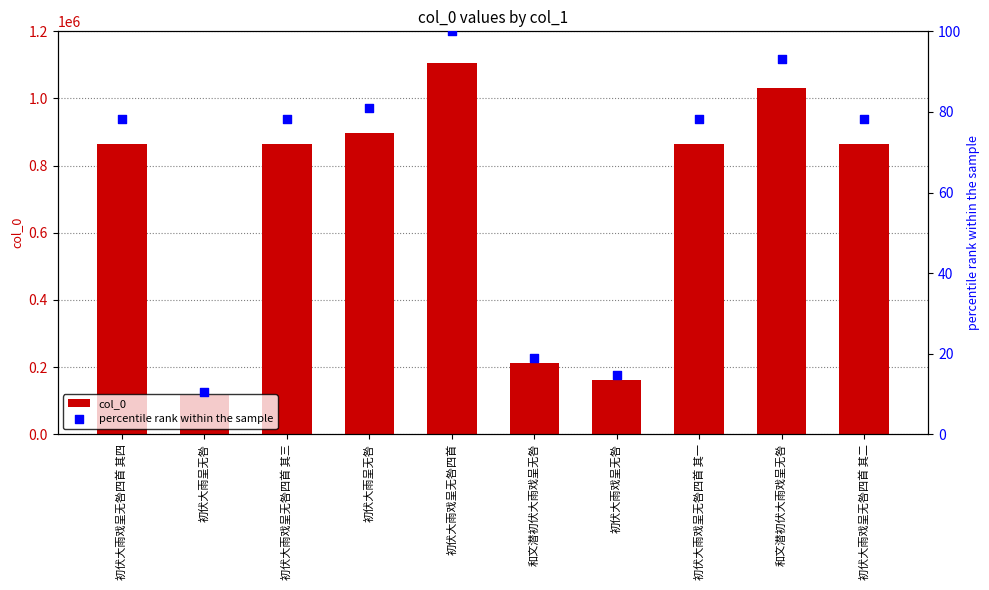

Which series reaches the maximum Y coordinate?

col_0